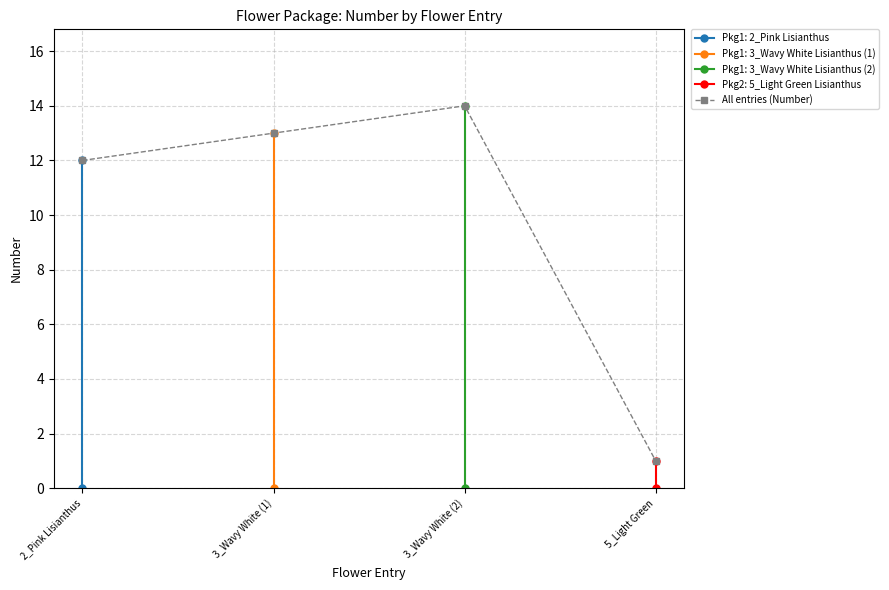

Is it true that the value at 3_Wavy White (2) is 14?

True